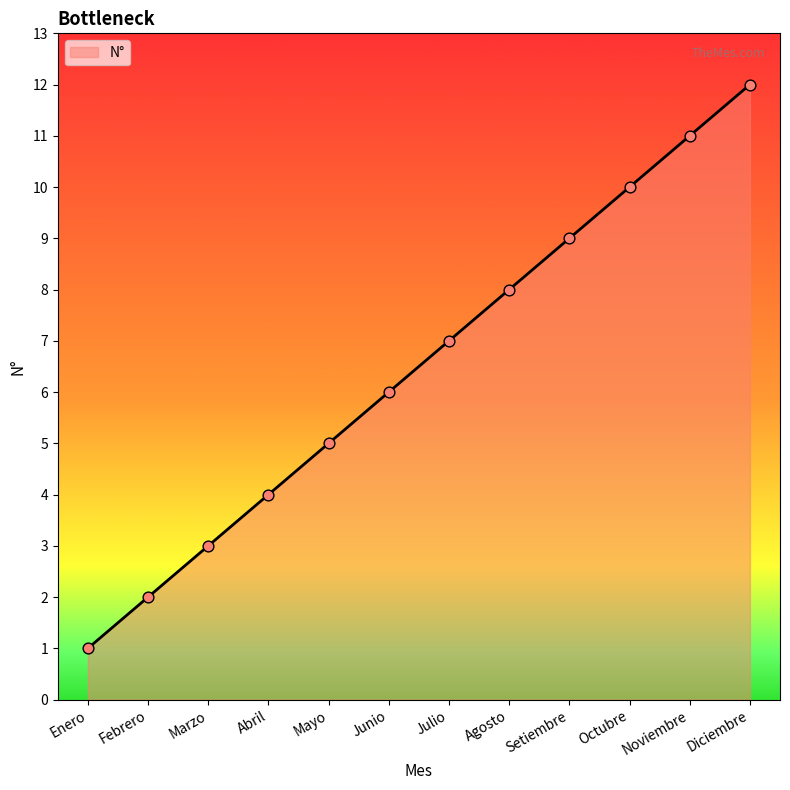

What is the change in value from Julio to Diciembre?

+5